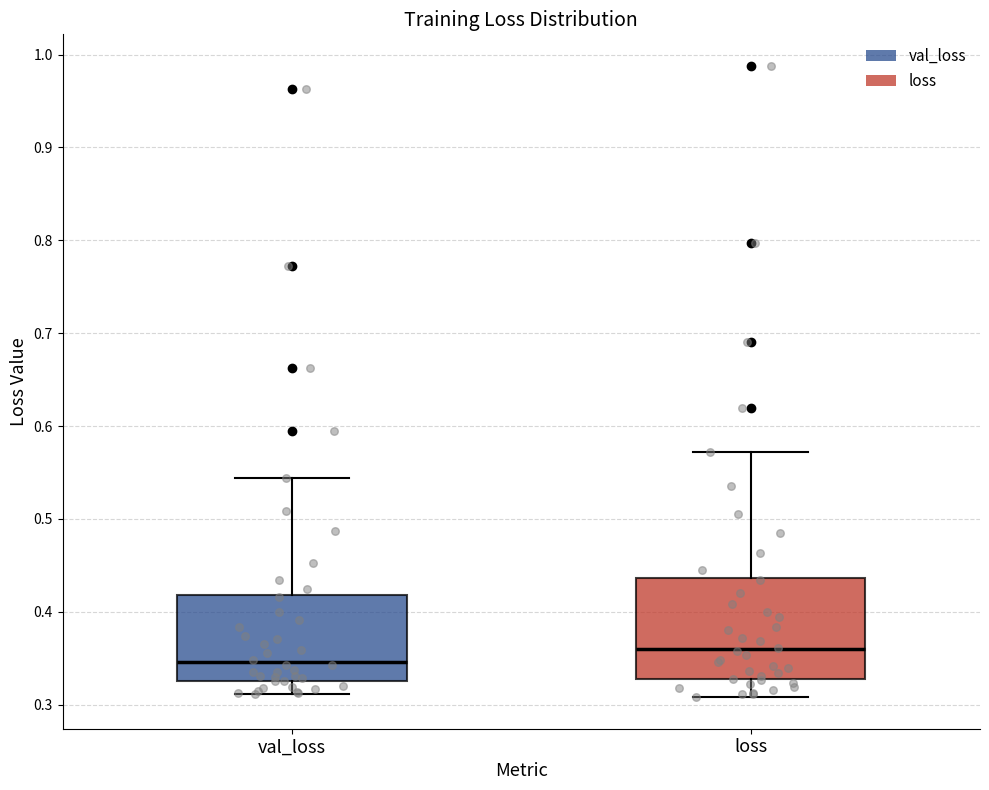

Which box has the highest median line?

loss